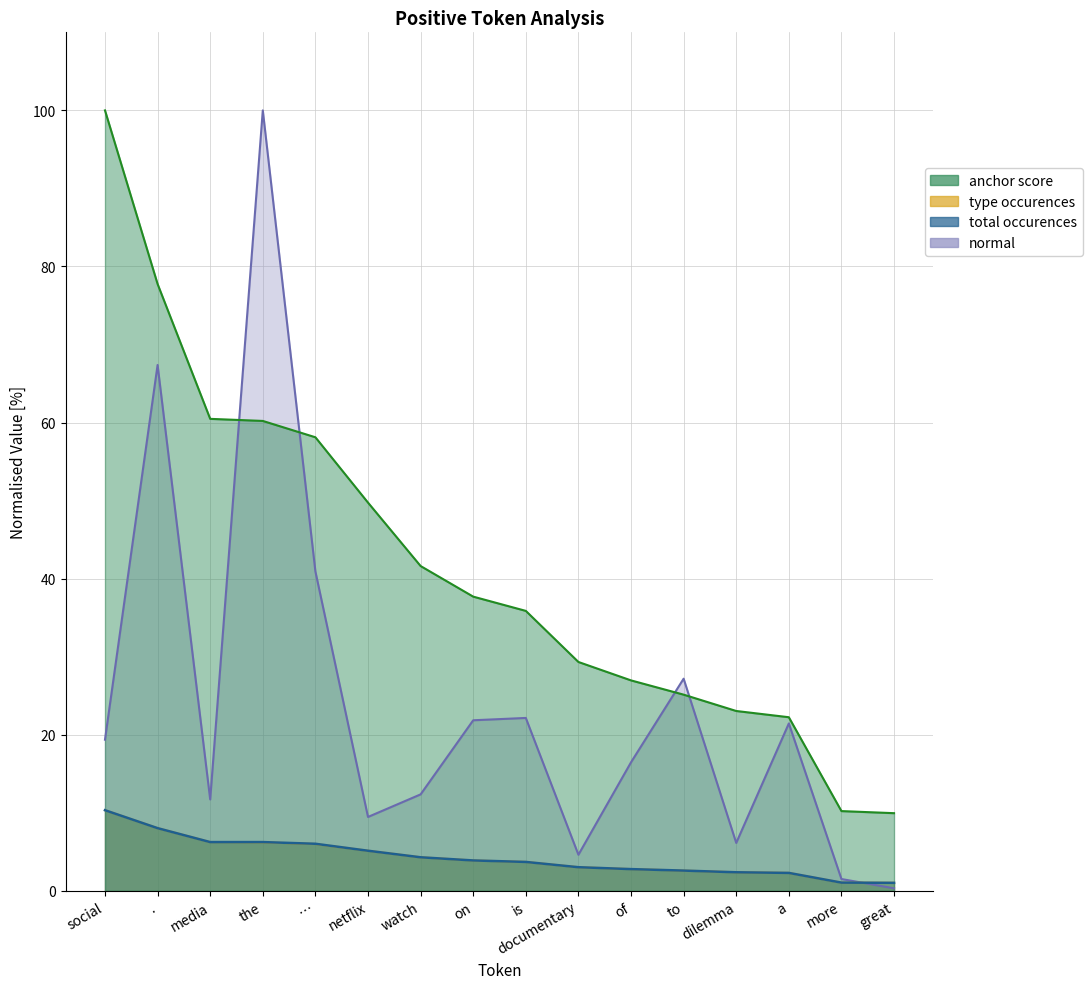

Rank the series by their maximum value, from lowest to highest.

type occurences, total occurences, normal, anchor score